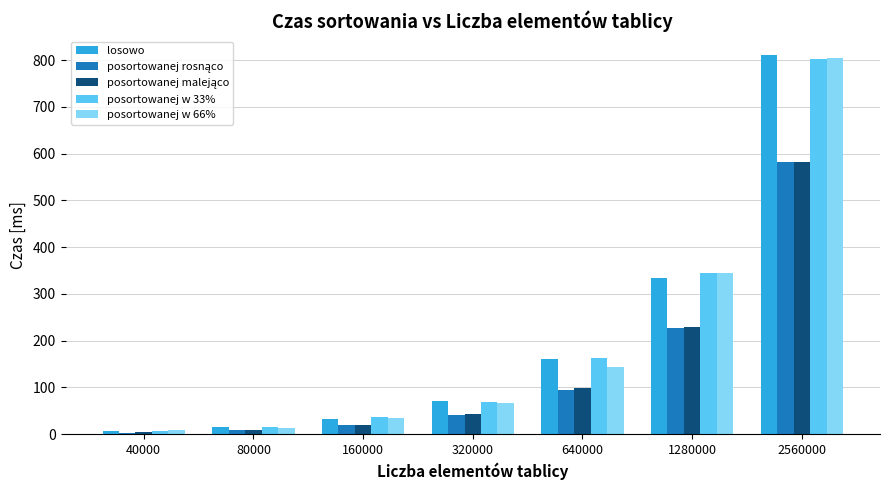

At which category does the chart reach its peak across all series?

2560000